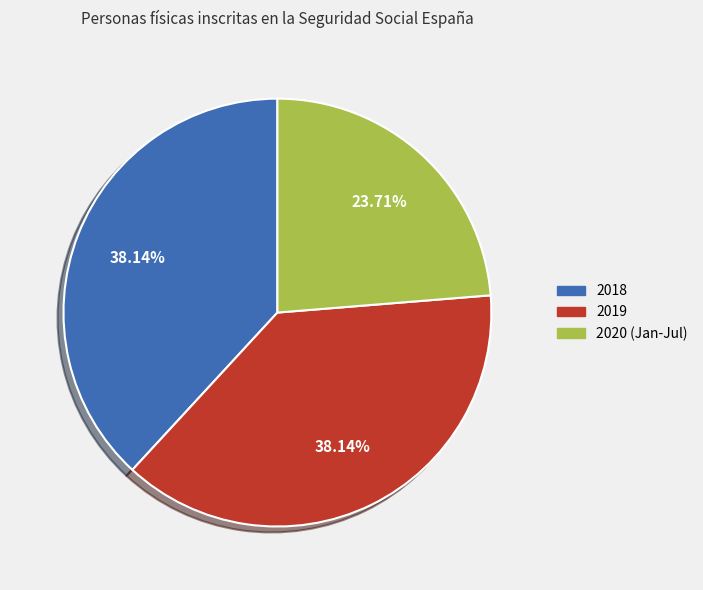

Is there any slice that represents more than half of the pie?

No